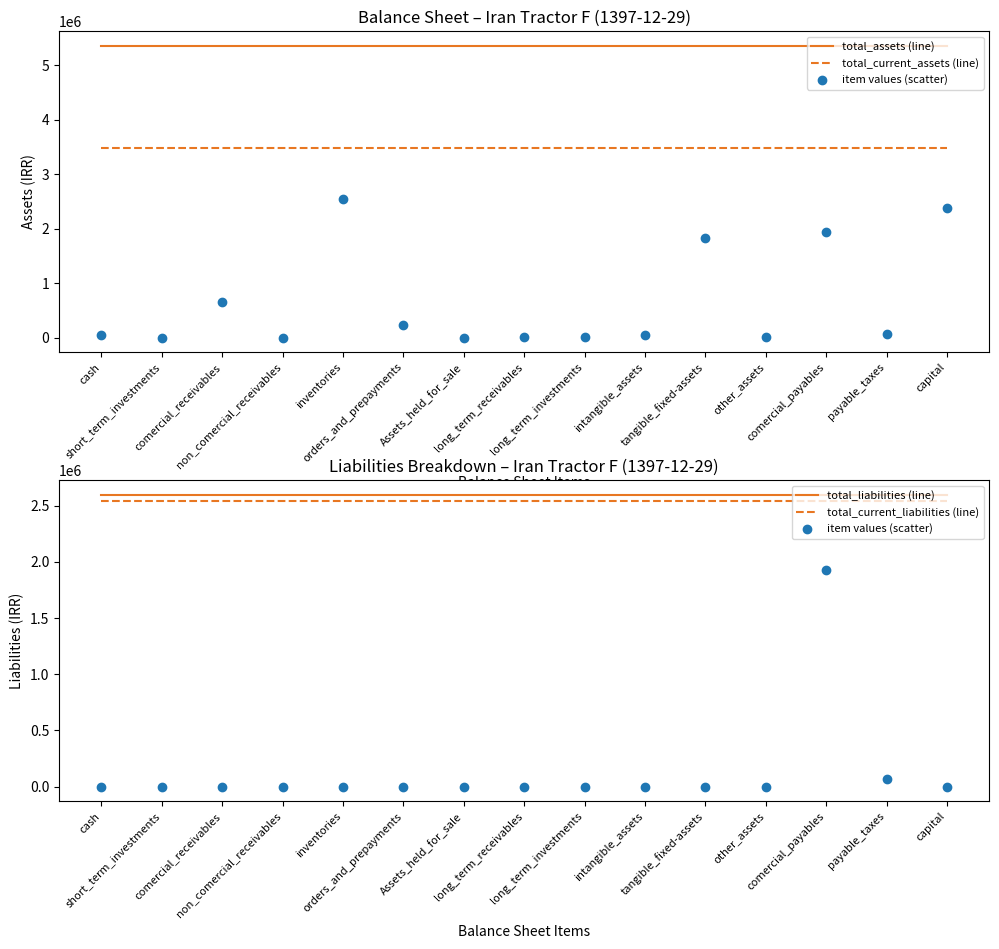

Is the value of total_liabilities (line) at comercial_receivables greater than the value of item values (scatter) at tangible_fixed-assets?

Yes